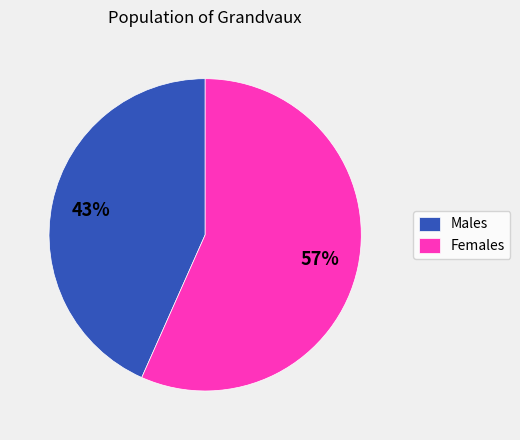

How many slices are in this pie chart?

2